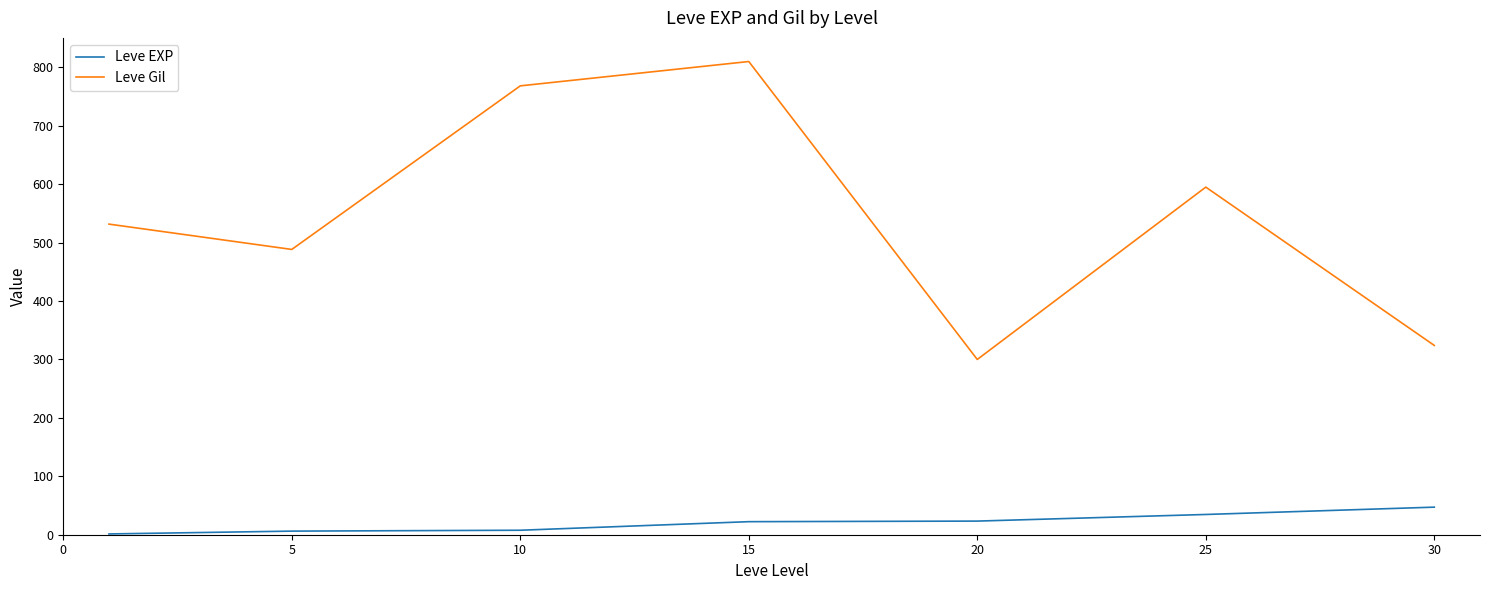

How many interior local peaks does the Leve Gil series have?

2